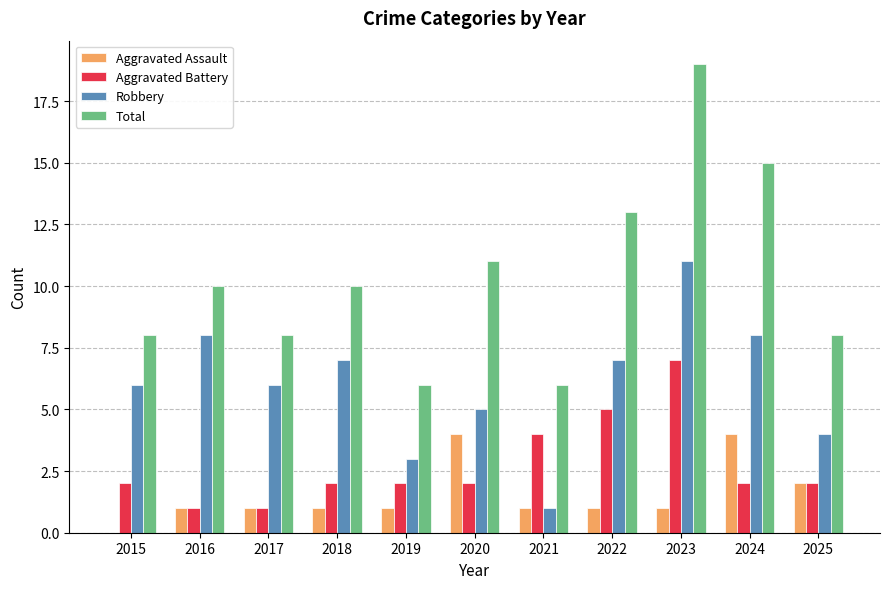

Which category has the highest value across all series?

2023